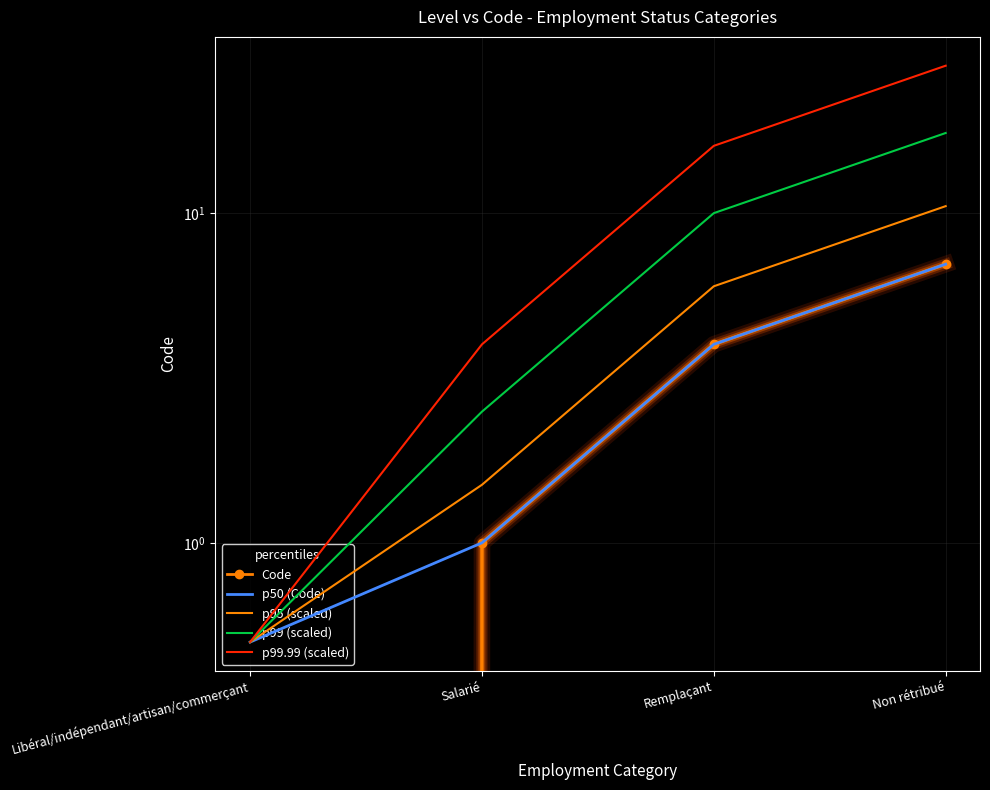

Is it true that p50 (Code) equals 7.0 at Non rétribué?

True